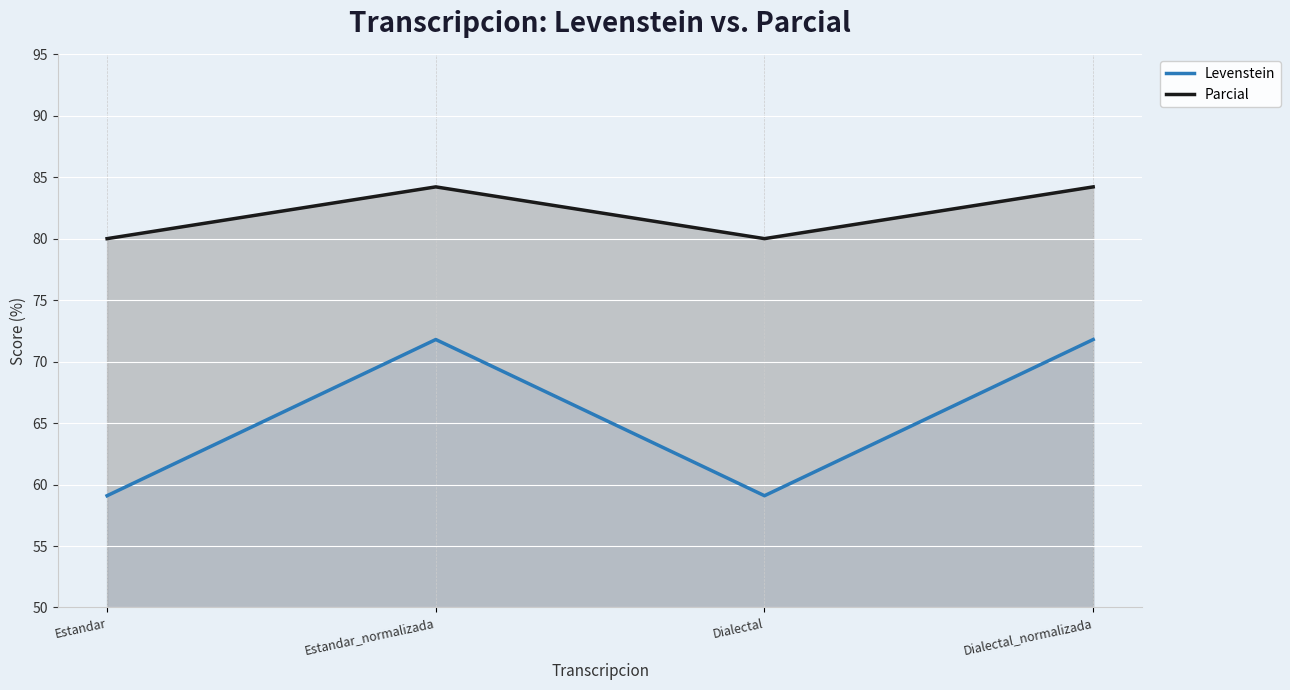

Does the chart display data point markers on the line(s)?

No